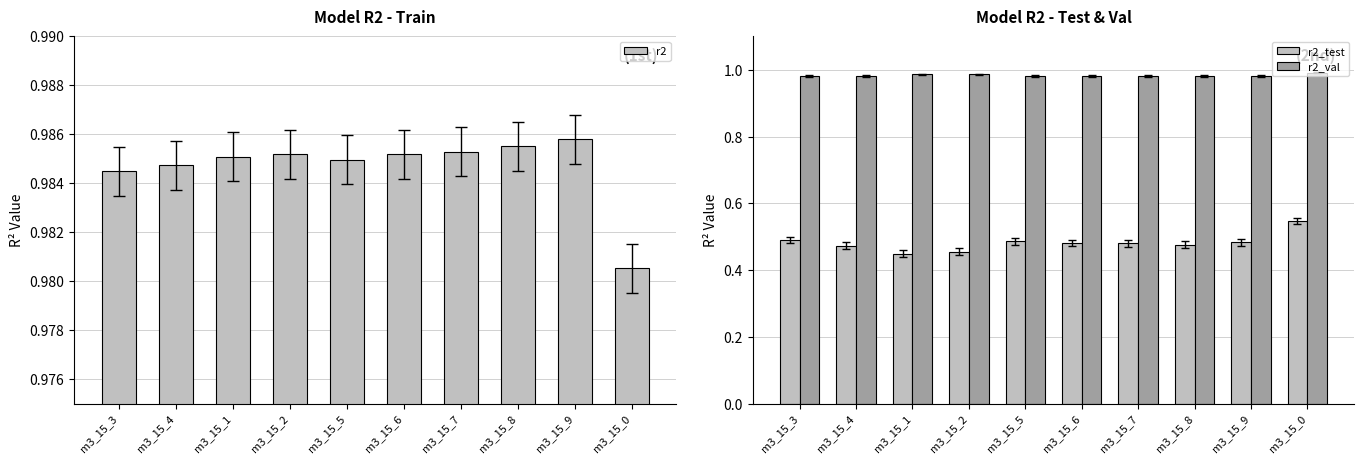

Is it true that r2_val equals 1.0 at m3_15_6?

True